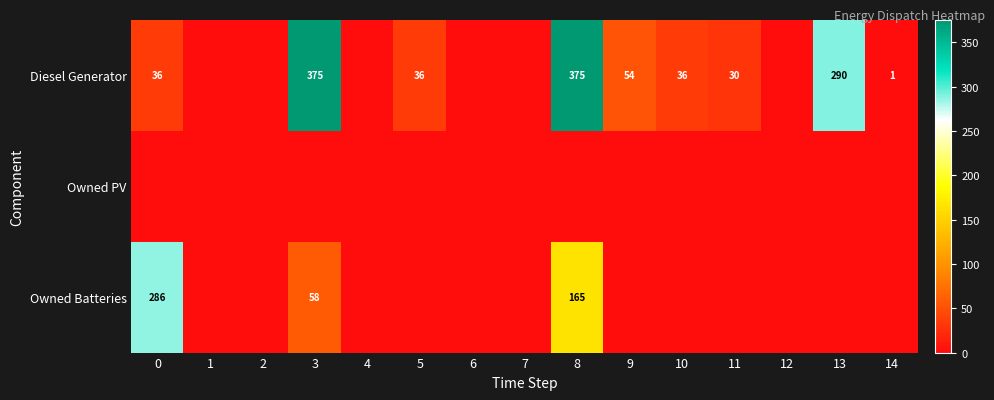

True or false: Diesel Generator has a value of 155 at 3.

False